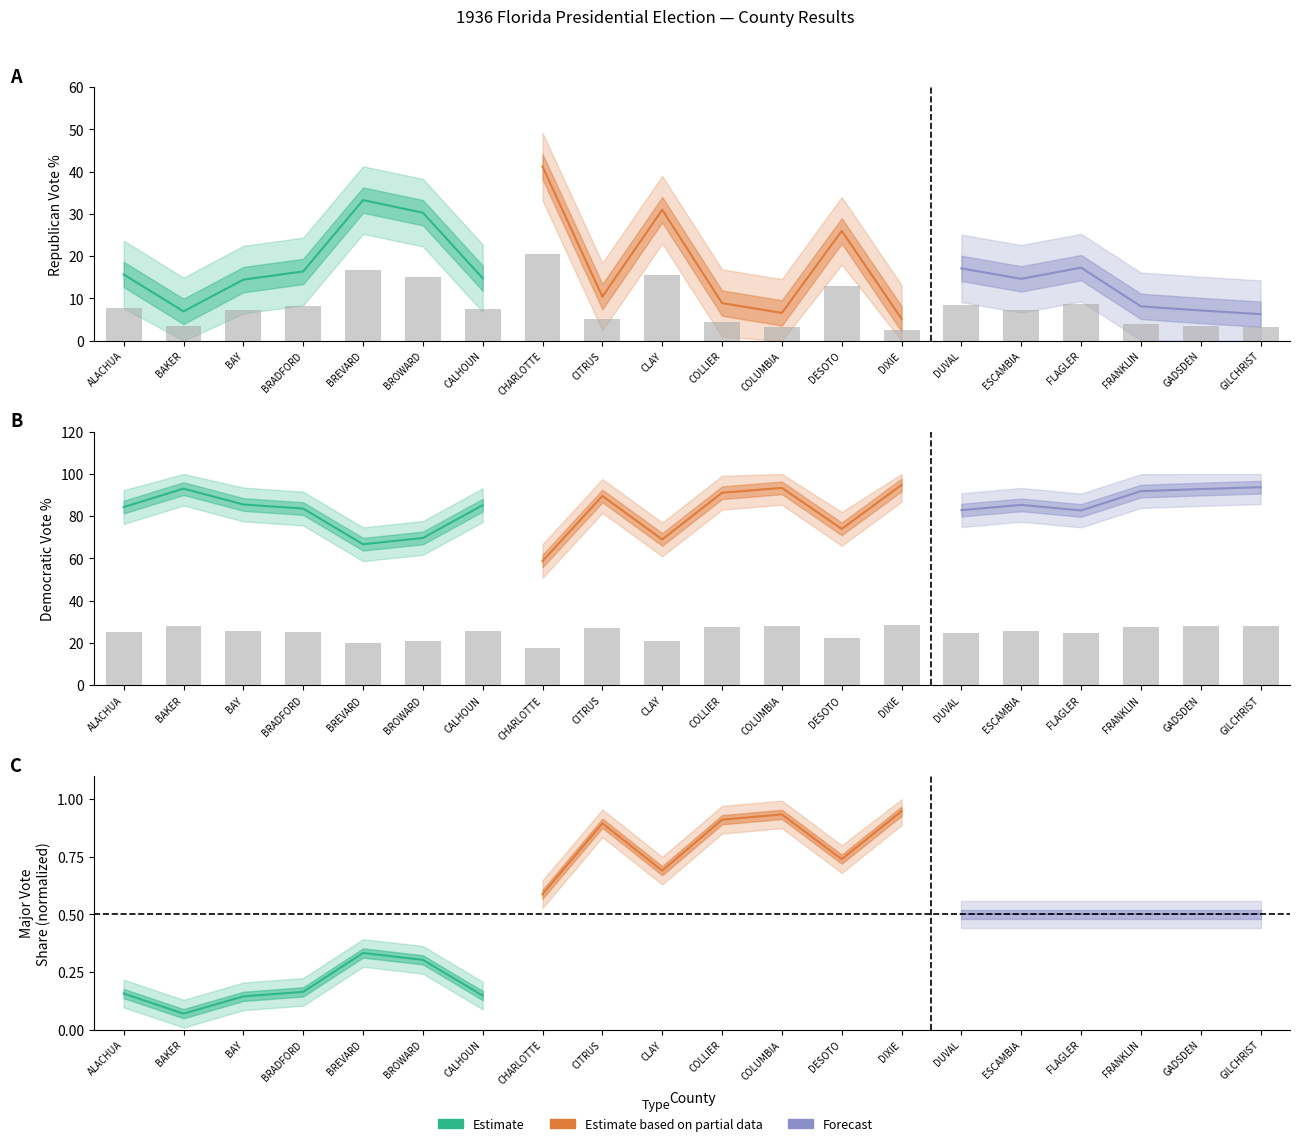

At how many categories does at least one series exceed 3?

20